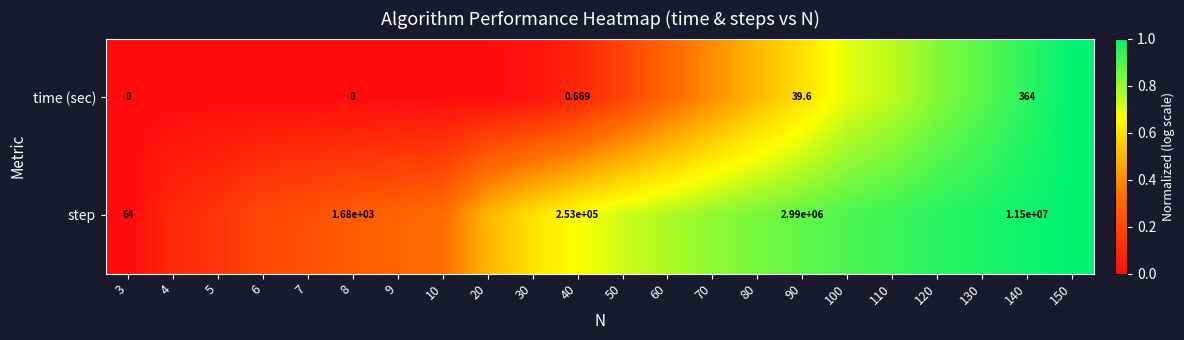

At 5, list the series in order from largest to smallest.

step, time (sec)